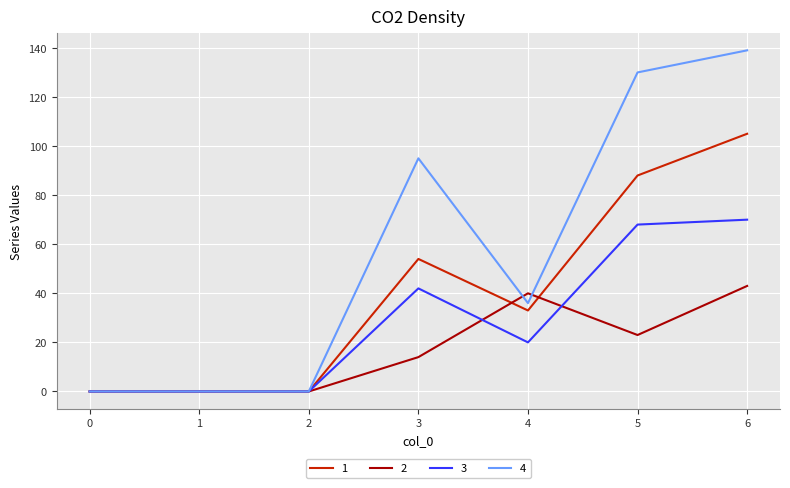

The 1 series shows 186 at 6. True or false?

False